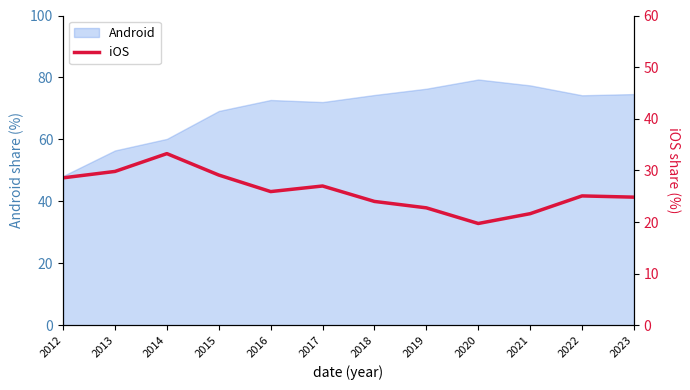

What is the average value?

26.0